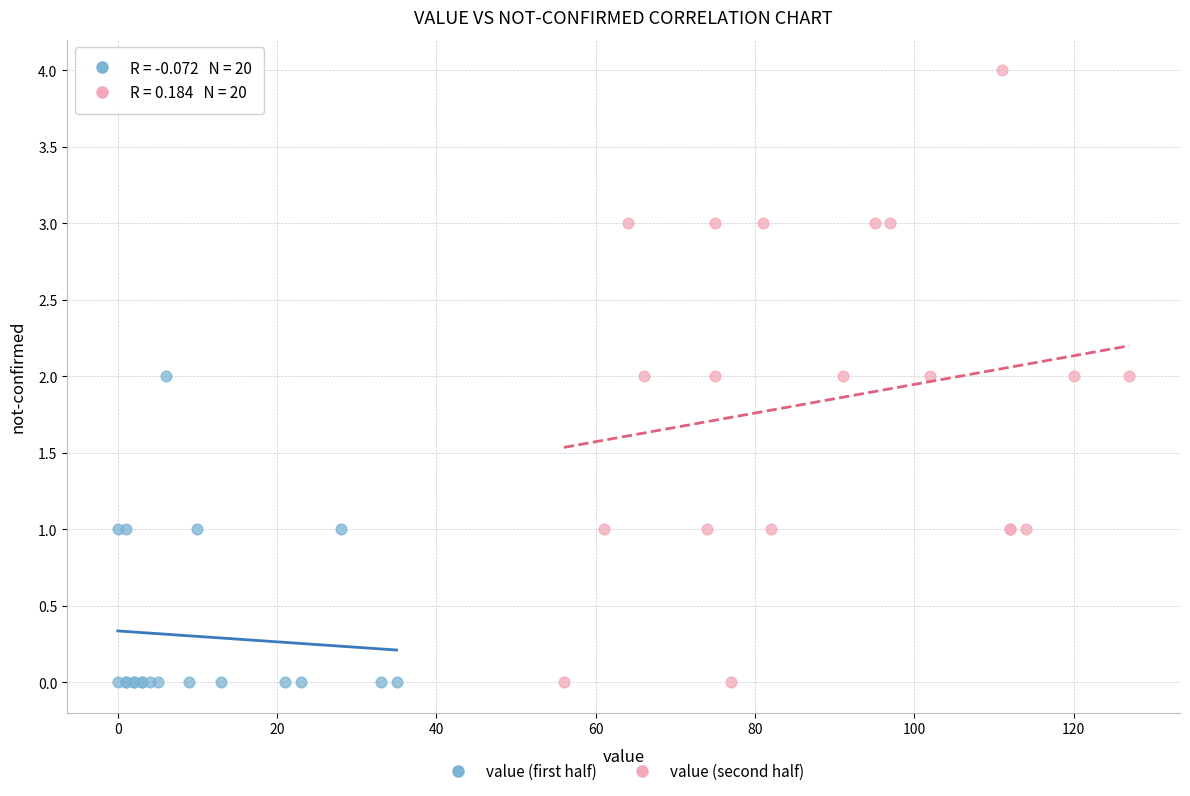

Which series reaches the maximum Y coordinate?

value (second half)